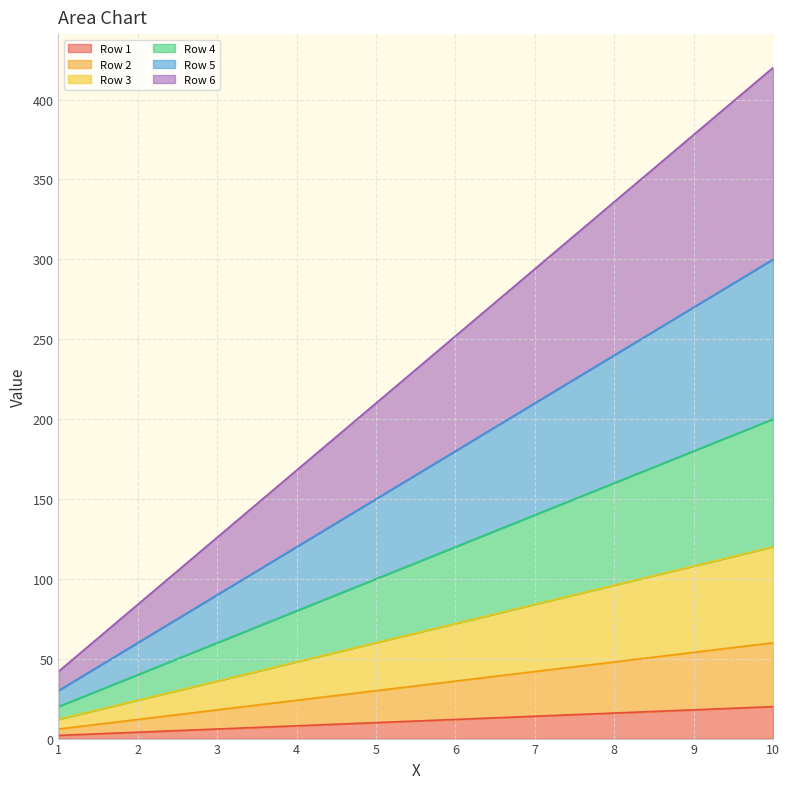

What is the greatest value displayed?

420